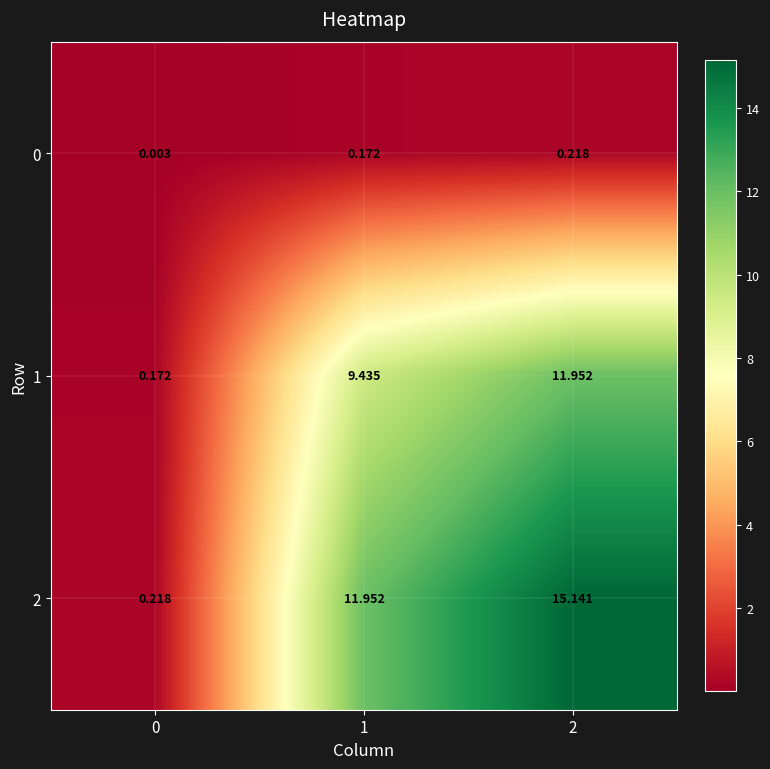

Reading right to left, list all the values displayed in this chart.

0: 2=0.2	1=0.2	0=0.0
1: 2=12.0	1=9.4	0=0.2
2: 2=15.1	1=12.0	0=0.2